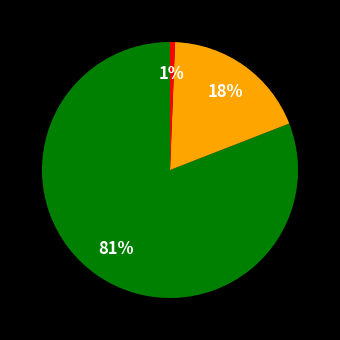

To the nearest percent, what is the average slice percentage?

33%